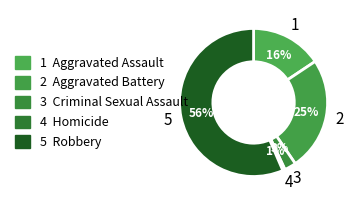

Is there a majority slice in this chart?

Yes